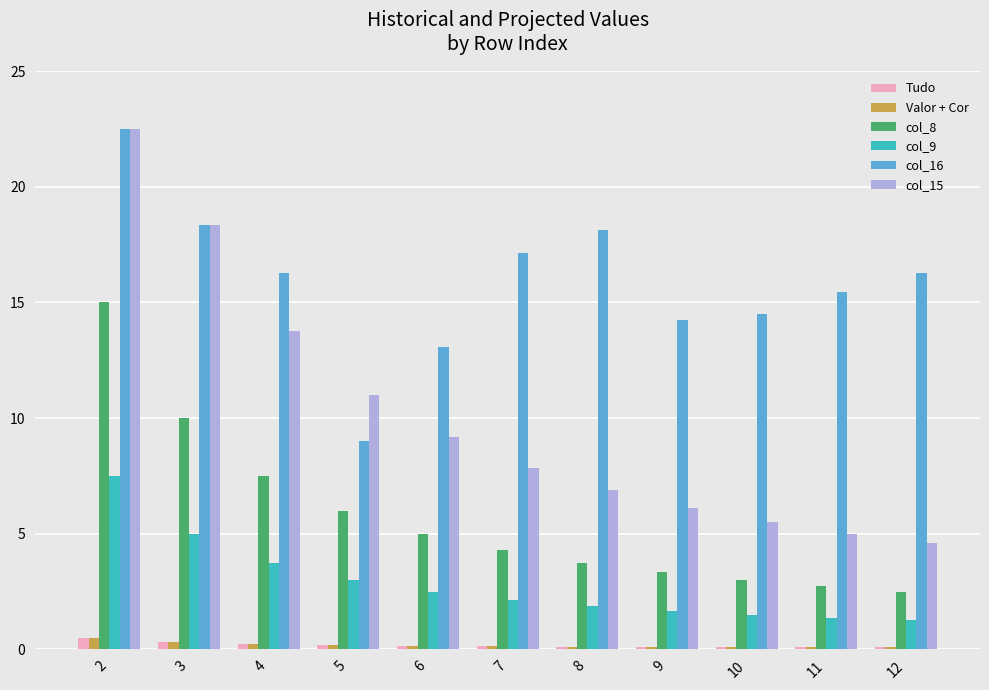

At how many categories does at least one series exceed 7?

11